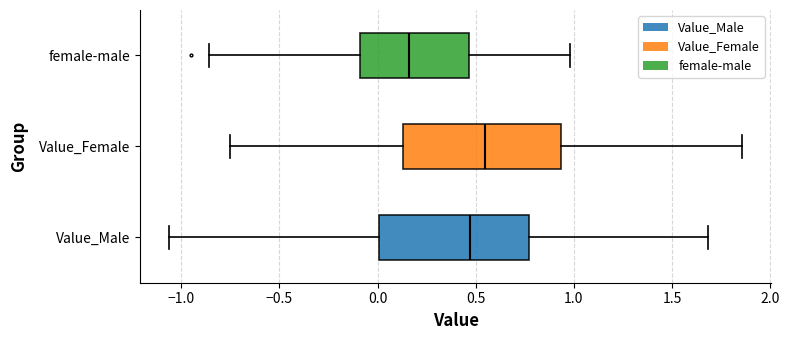

Which box has the furthest to the left median line?

female-male